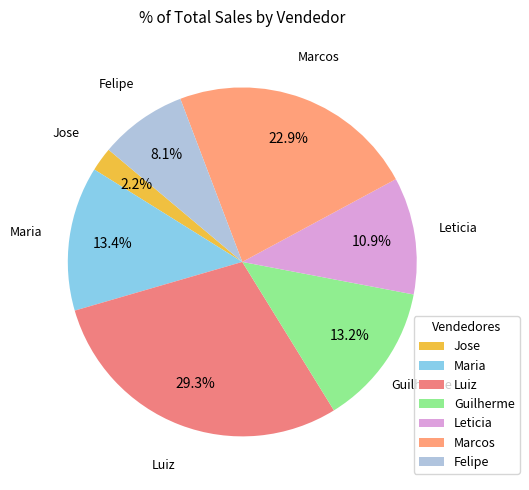

Does any single category account for the majority?

No